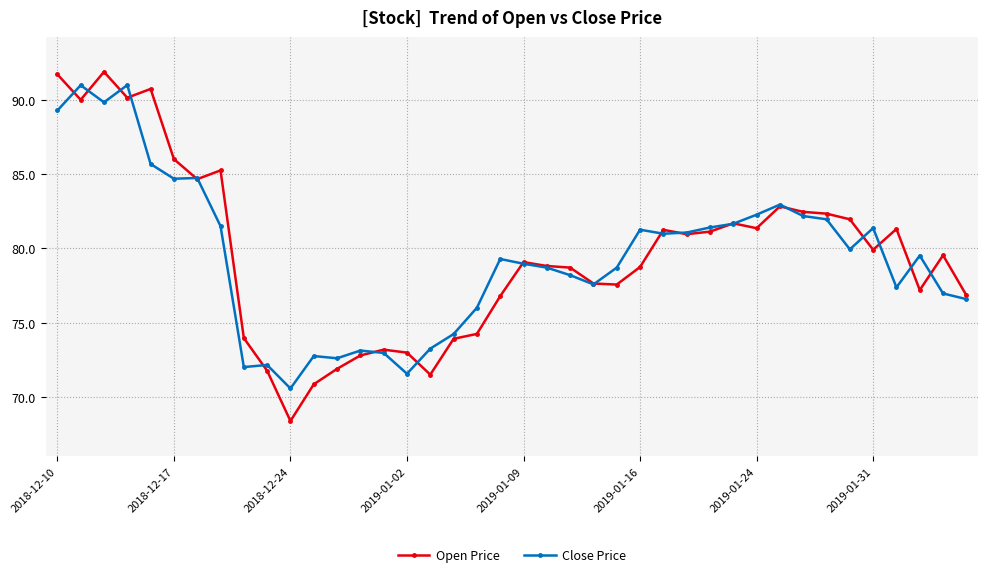

What is the value of the Open Price point at the 30th from the left?

81.7